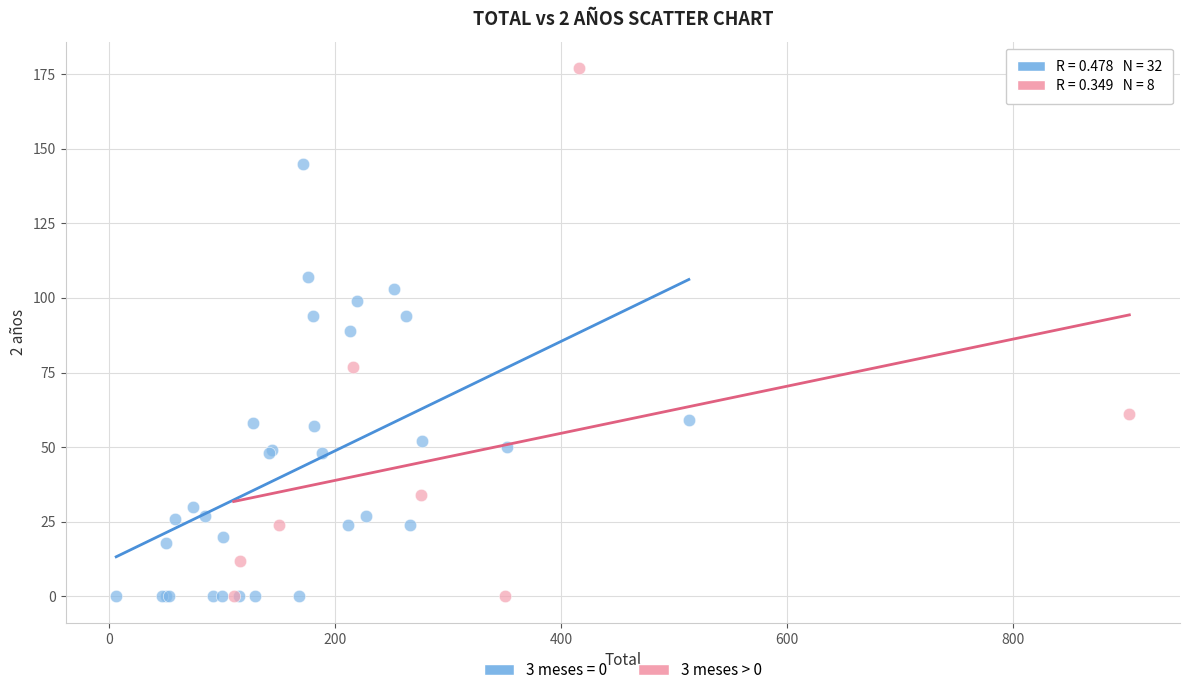

Which series has the widest spread of Y values?

3 meses > 0